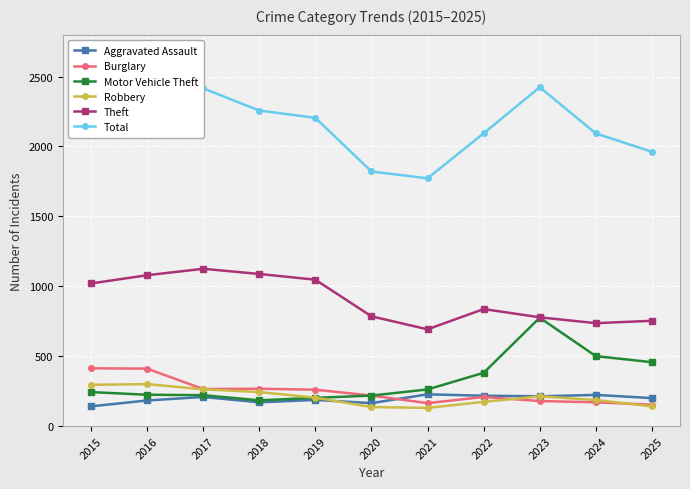

What is the smallest value displayed?

130